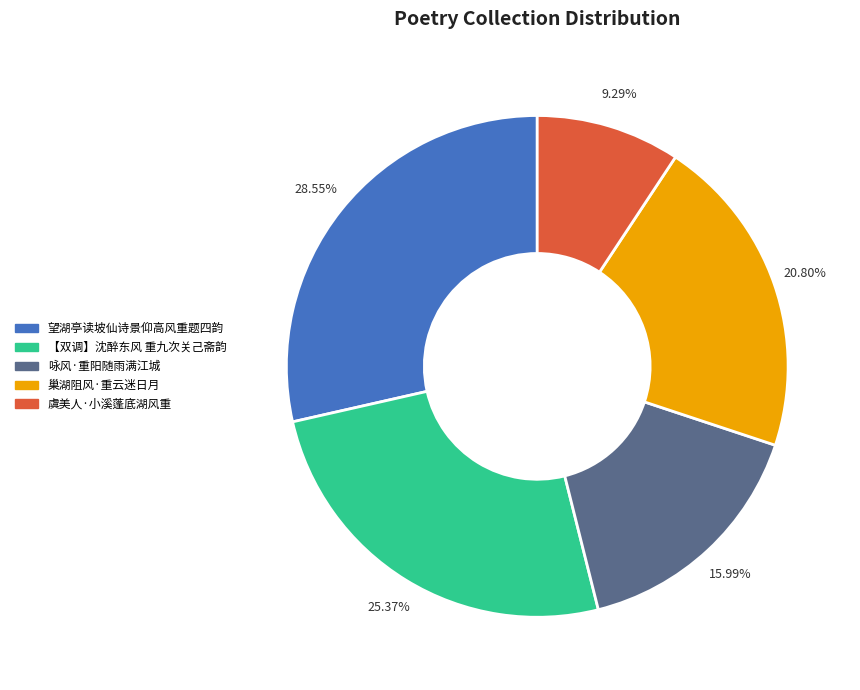

Is it true that 望湖亭读坡仙诗景仰高风重题四韵 is 29% of the pie?

True